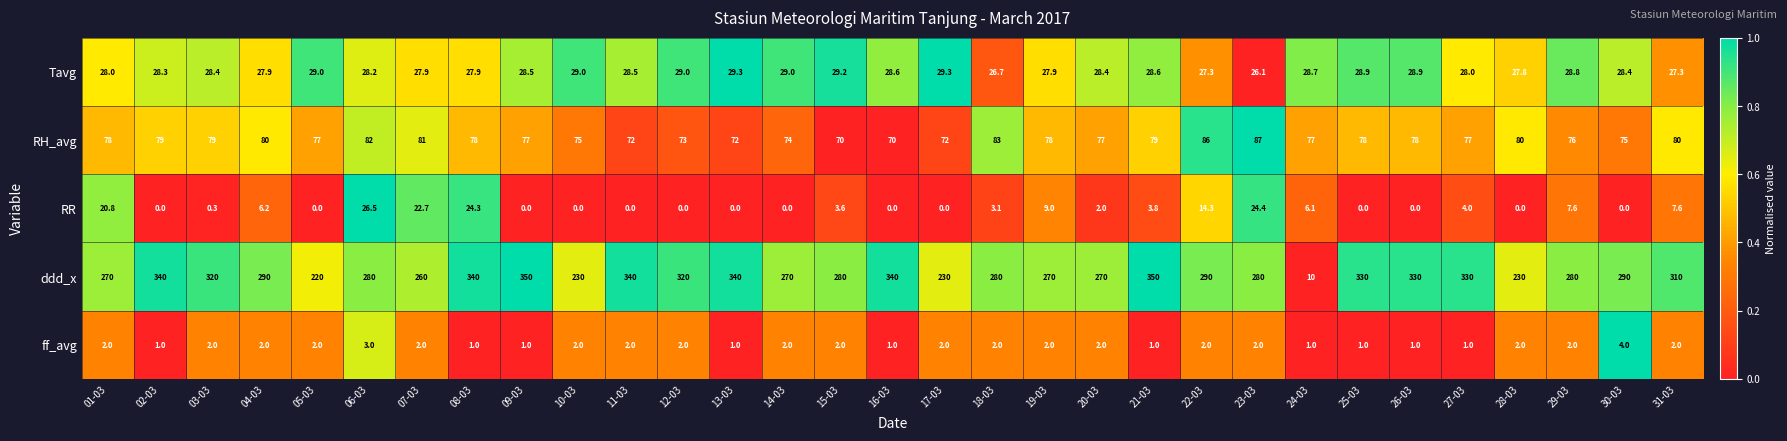

At how many categories does at least one series exceed 0?

31